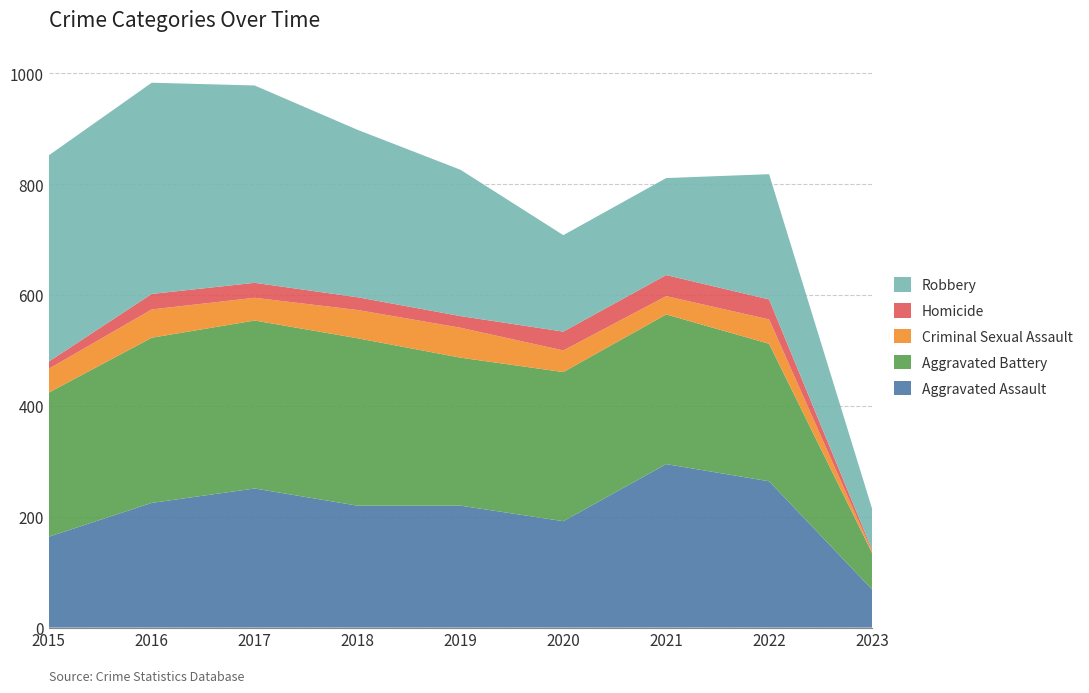

Reading left to right, transcribe all the data shown in this chart.

Aggravated Assault: 2015=164	2016=225	2017=251	2018=220	2019=220	2020=192	2021=295	2022=264	2023=69
Aggravated Battery: 2015=260	2016=298	2017=303	2018=302	2019=267	2020=269	2021=270	2022=248	2023=66
Criminal Sexual Assault: 2015=43	2016=51	2017=41	2018=51	2019=54	2020=39	2021=33	2022=44	2023=3
Homicide: 2015=13	2016=28	2017=27	2018=23	2019=21	2020=34	2021=38	2022=36	2023=3
Robbery: 2015=372	2016=381	2017=356	2018=302	2019=264	2020=174	2021=175	2022=226	2023=74